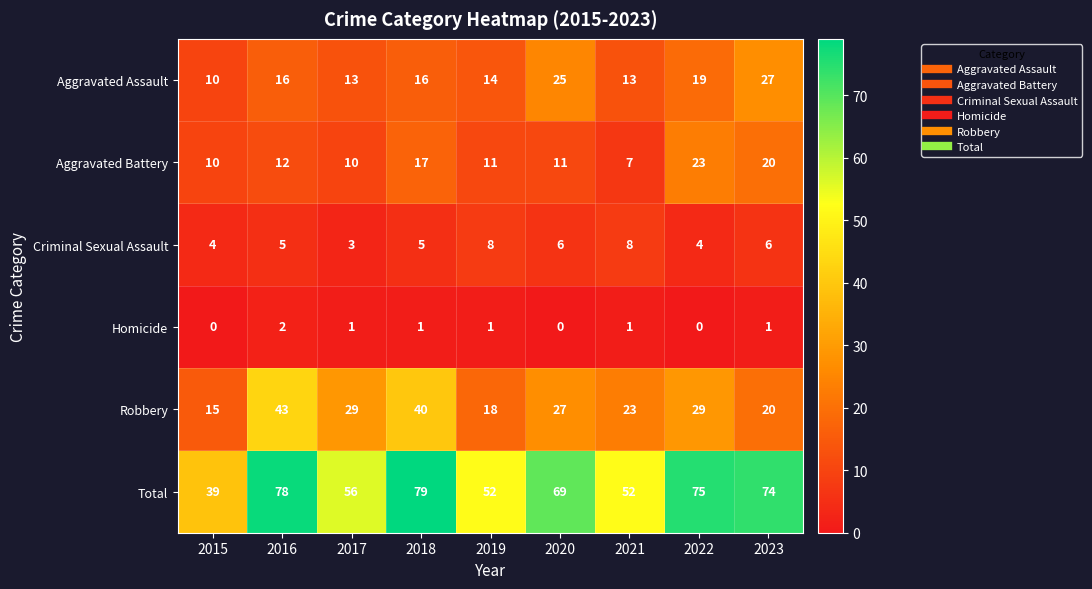

The value of Aggravated Battery at 2015 is 16. True or false?

False